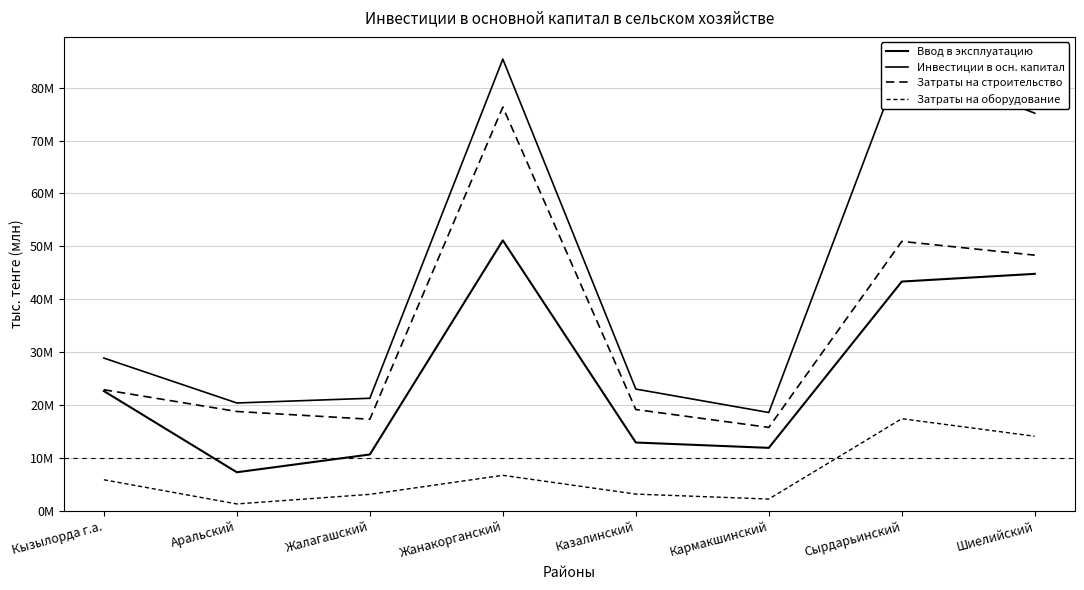

Reading left to right, extract all data points from this chart.

Ввод в эксплуатацию: Кызылорда г.а.=22666804	Аральский=7325355	Жалагашский=10680486	Жанакорганский=51129858	Казалинский=12942696	Кармакшинский=11933890	Сырдарьинский=43352984	Шиелийский=44807259
Инвестиции в осн. капитал: Кызылорда г.а.=28898520	Аральский=20412019	Жалагашский=21301535	Жанакорганский=85374408	Казалинский=23042435	Кармакшинский=18612010	Сырдарьинский=84995944	Шиелийский=75157433
Затраты на строительство: Кызылорда г.а.=22913438	Аральский=18804840	Жалагашский=17341461	Жанакорганский=76312573	Казалинский=19175938	Кармакшинский=15796138	Сырдарьинский=50941209	Шиелийский=48339686
Затраты на оборудование: Кызылорда г.а.=5904361	Аральский=1334874	Жалагашский=3149180	Жанакорганский=6745124	Казалинский=3196124	Кармакшинский=2262905	Сырдарьинский=17441682	Шиелийский=14123714